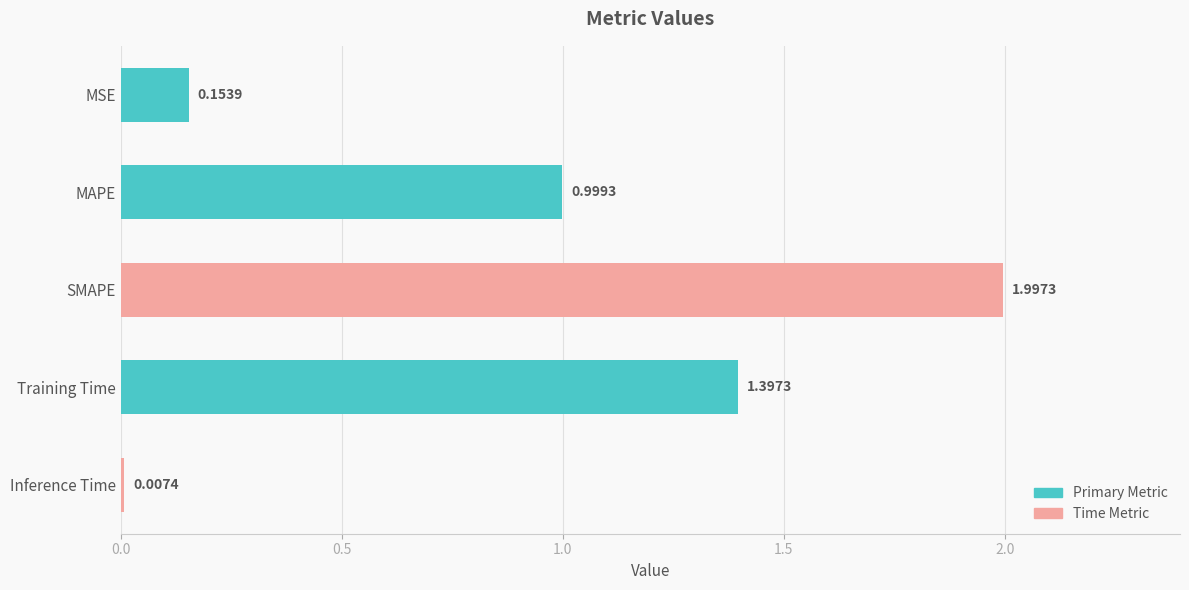

Which has a higher value, Inference Time or MSE?

MSE